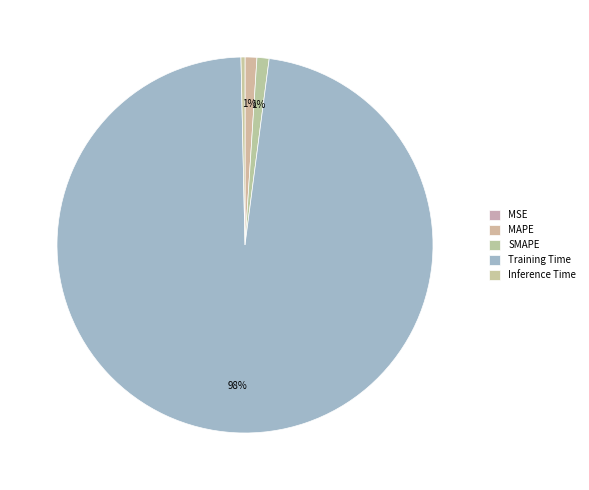

What percentage do SMAPE and Inference Time together represent?

1.4%